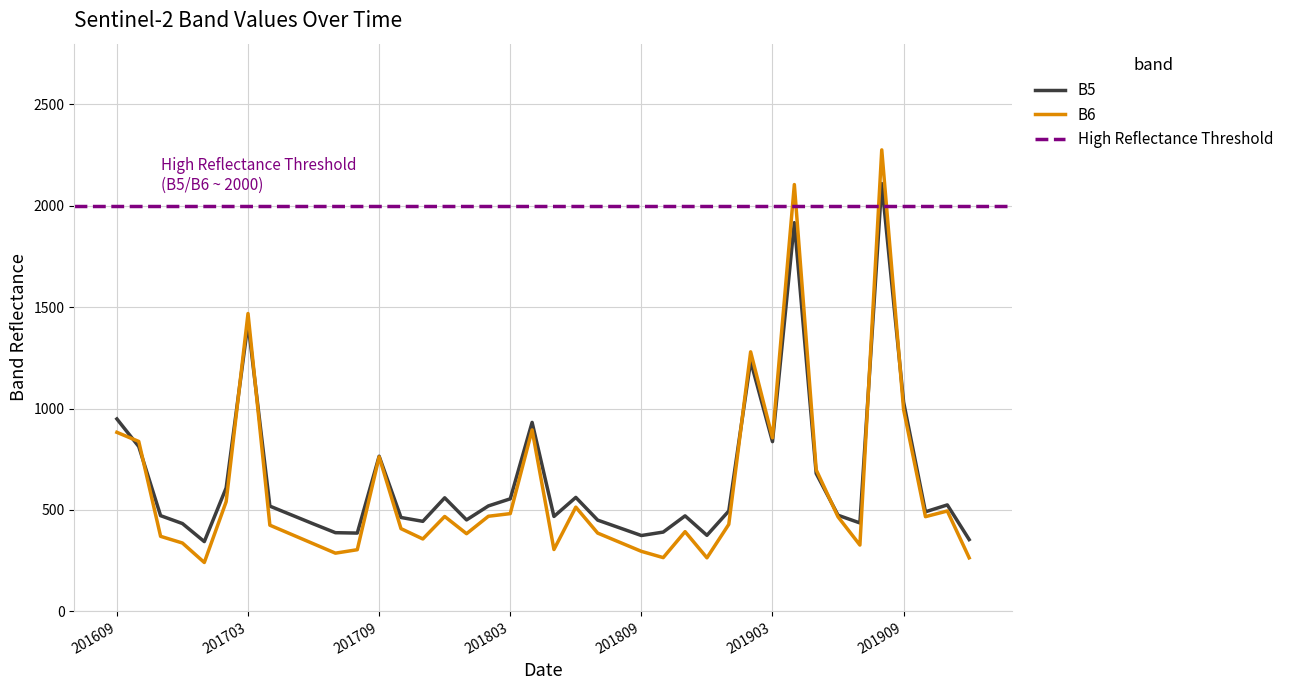

Is this an area chart (filled region under the line)?

No